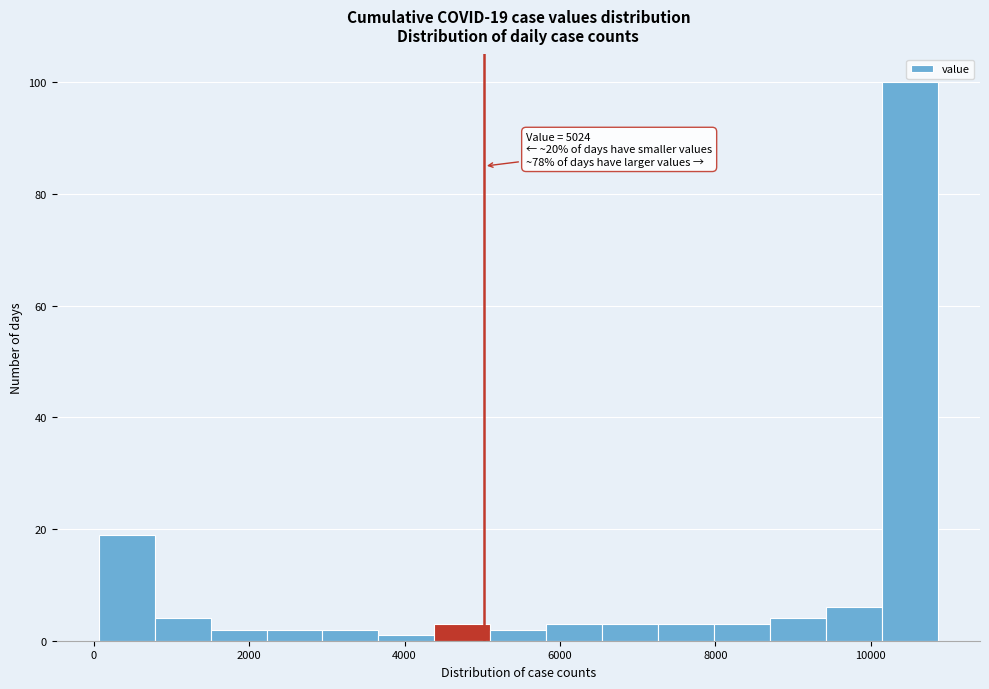

Read against the x-axis, roughly where is the centre of the tallest bar?

10600